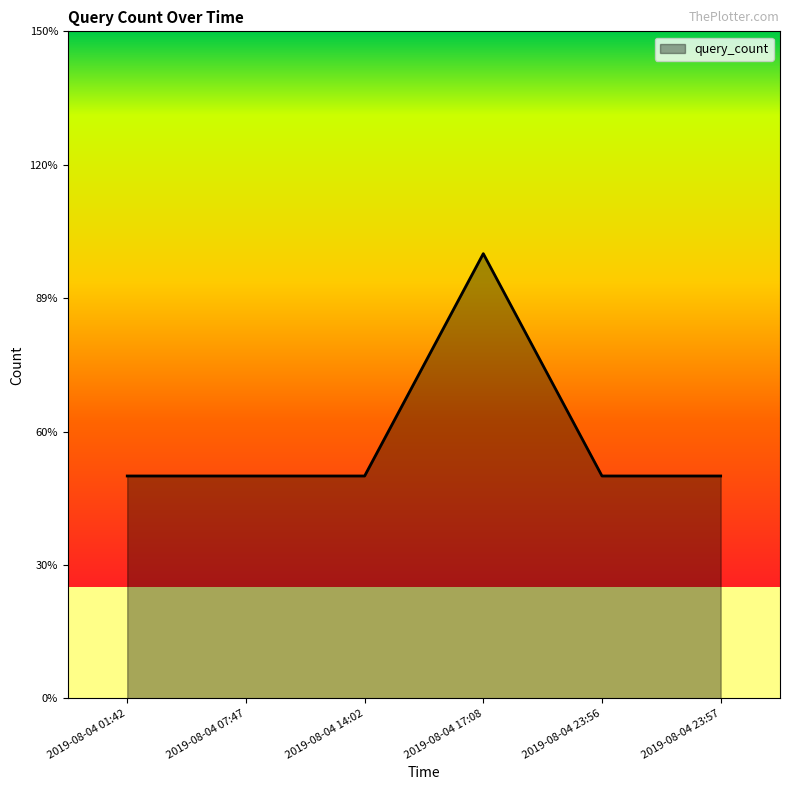

List the labels in order of value, smallest first.

2019-08-04 01:42, 2019-08-04 07:47, 2019-08-04 14:02, 2019-08-04 23:56, 2019-08-04 23:57, 2019-08-04 17:08